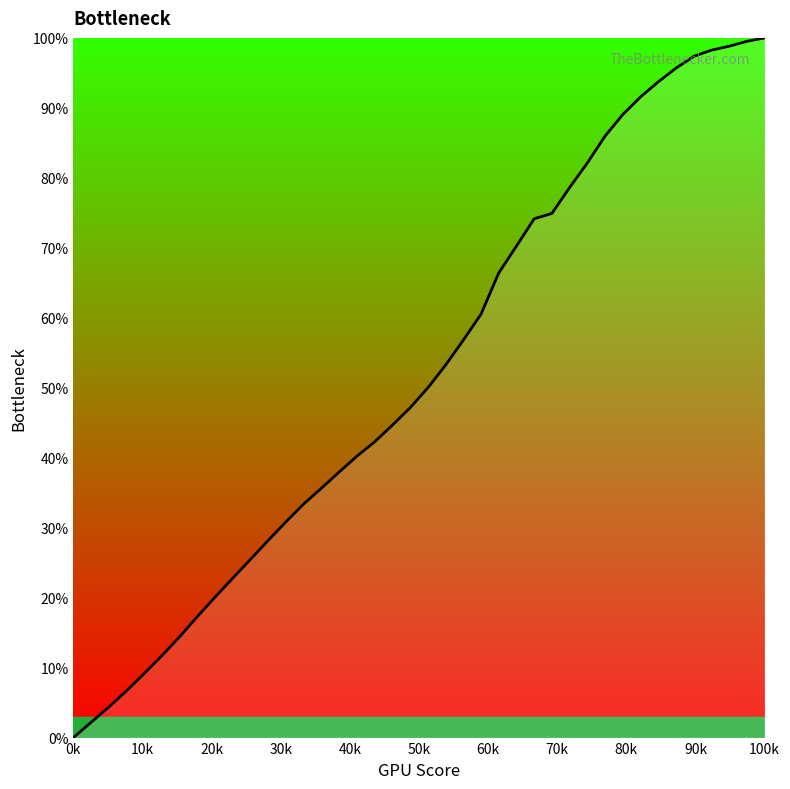

What is the greatest value displayed?

100.0